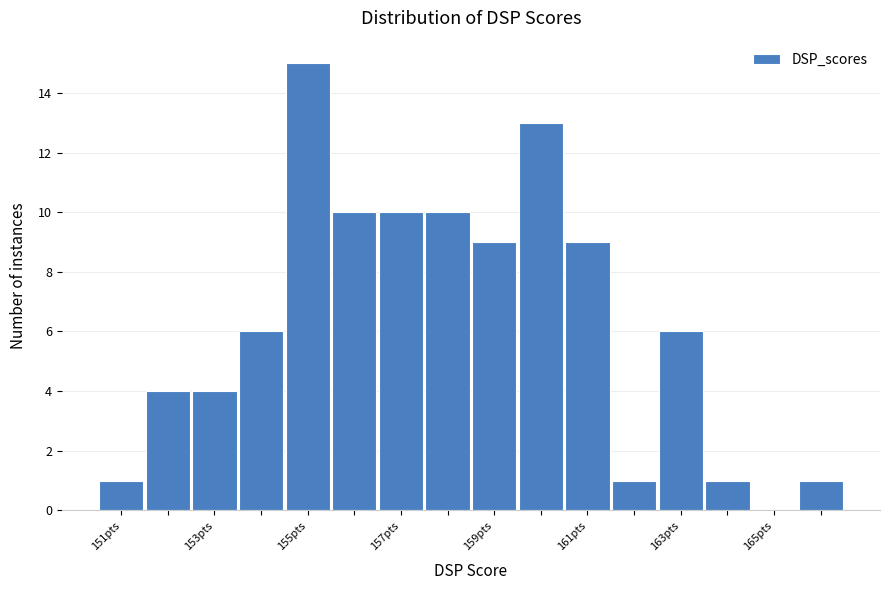

What is the height of the bar covering 156.5 to 157.5 on the x-axis? Neither the bar edges nor the heights are printed on the chart, so give them approximately, as read against the axes.

10